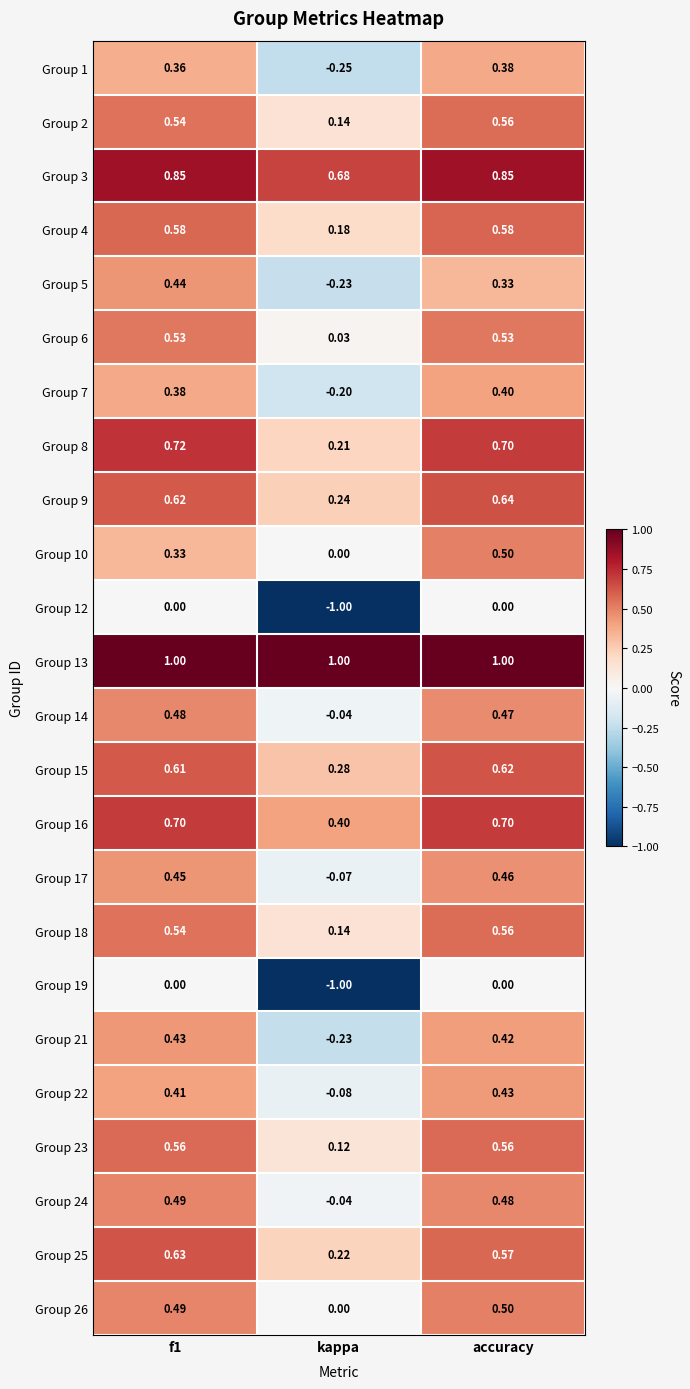

Where is Group 6 nearest to the value 0?

kappa